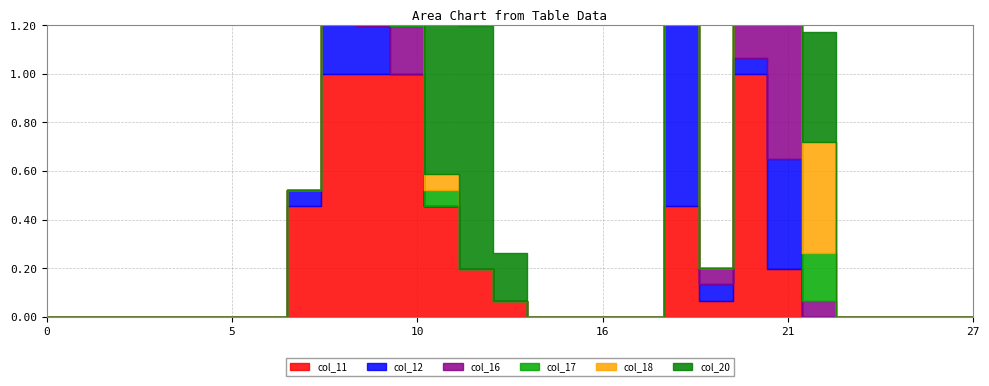

Reading left to right, what are all the values shown in this chart?

col_11: 0=0.0	1=0.0	2=0.0	3=0.0	4=0.0	5=0.0	6=0.0	7=0.5	8=1.0	9=1.0	10=1.0	11=0.5	12=0.2	13=0.1	14=0.0	15=0.0	16=0.0	17=0.0	18=0.5	19=0.1	20=1.0	21=0.2	22=0.0	23=0.0	24=0.0	25=0.0	26=0.0	27=0.0
col_12: 0=0.0	1=0.0	2=0.0	3=0.0	4=0.0	5=0.0	6=0.0	7=0.1	8=1.0	9=0.2	10=0.0	11=0.0	12=0.0	13=0.0	14=0.0	15=0.0	16=0.0	17=0.0	18=1.0	19=0.1	20=0.1	21=0.5	22=0.0	23=0.0	24=0.0	25=0.0	26=0.0	27=0.0
col_16: 0=0.0	1=0.0	2=0.0	3=0.0	4=0.0	5=0.0	6=0.0	7=0.0	8=0.5	9=1.0	10=0.2	11=0.0	12=0.0	13=0.0	14=0.0	15=0.0	16=0.0	17=0.0	18=0.0	19=0.1	20=0.2	21=1.0	22=0.1	23=0.0	24=0.0	25=0.0	26=0.0	27=0.0
col_17: 0=0.0	1=0.0	2=0.0	3=0.0	4=0.0	5=0.0	6=0.0	7=0.0	8=0.5	9=1.0	10=1.0	11=0.1	12=0.0	13=0.0	14=0.0	15=0.0	16=0.0	17=0.0	18=0.0	19=0.0	20=0.1	21=1.0	22=0.2	23=0.0	24=0.0	25=0.0	26=0.0	27=0.0
col_18: 0=0.0	1=0.0	2=0.0	3=0.0	4=0.0	5=0.0	6=0.0	7=0.0	8=0.0	9=0.2	10=1.0	11=0.1	12=0.0	13=0.0	14=0.0	15=0.0	16=0.0	17=0.0	18=0.0	19=0.0	20=0.2	21=1.0	22=0.5	23=0.0	24=0.0	25=0.0	26=0.0	27=0.0
col_20: 0=0.0	1=0.0	2=0.0	3=0.0	4=0.0	5=0.0	6=0.0	7=0.0	8=0.0	9=0.5	10=0.5	11=1.0	12=1.0	13=0.2	14=0.0	15=0.0	16=0.0	17=0.0	18=0.0	19=0.0	20=0.1	21=0.1	22=0.5	23=0.0	24=0.0	25=0.0	26=0.0	27=0.0